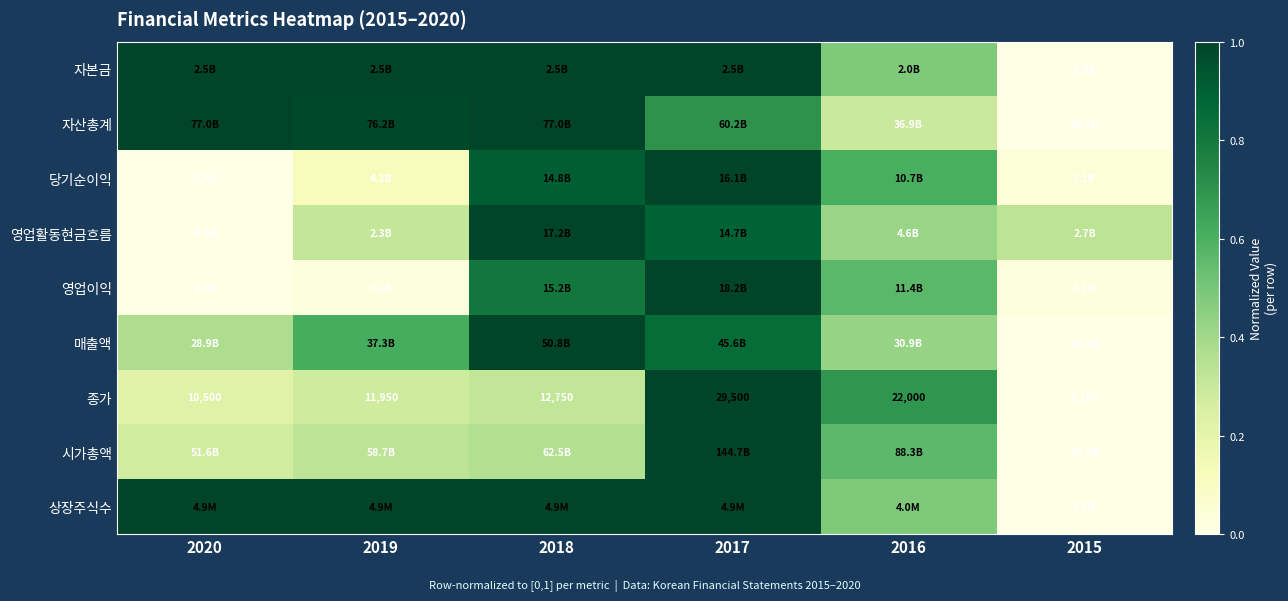

Which series has the widest spread of values?

자본금